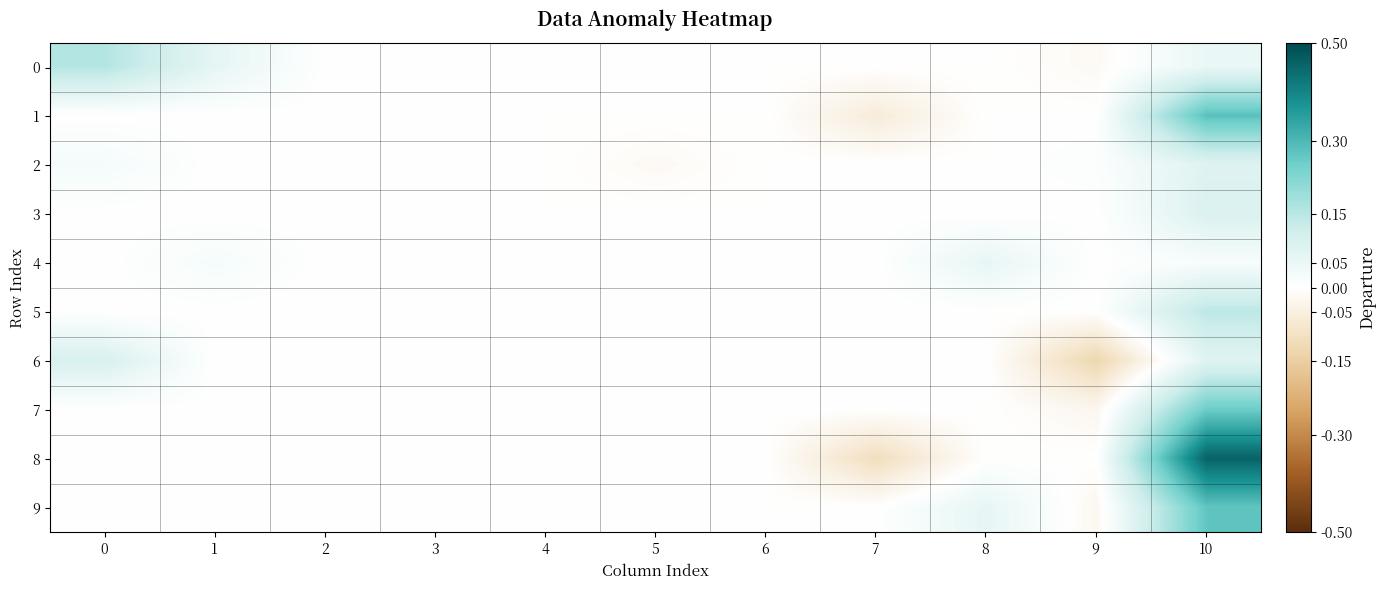

What is the smallest value displayed?

-0.1